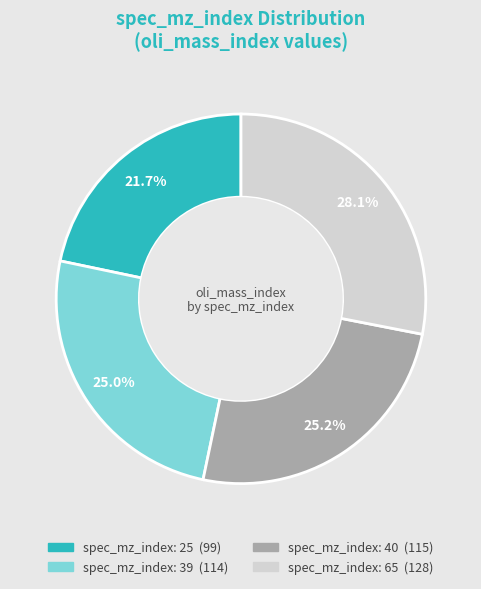

Does any single category account for the majority?

No